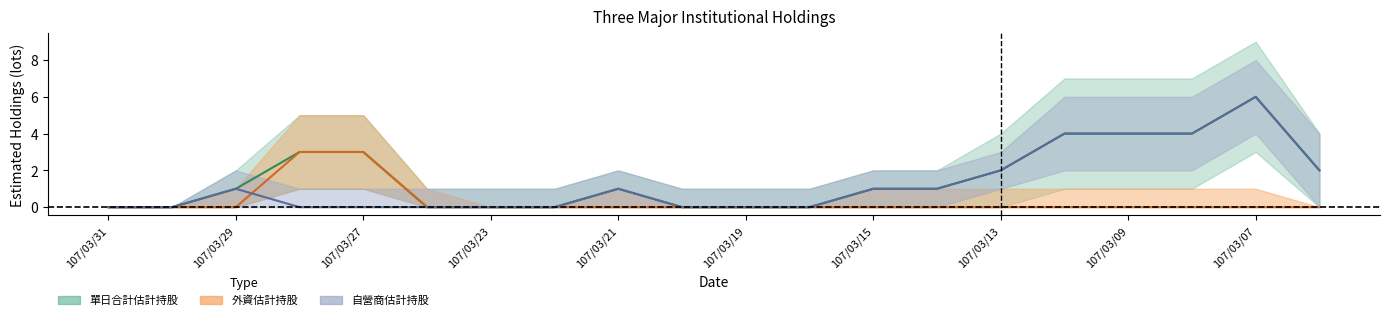

True or false: 外資估計持股 has more than 0 interior local peaks.

False